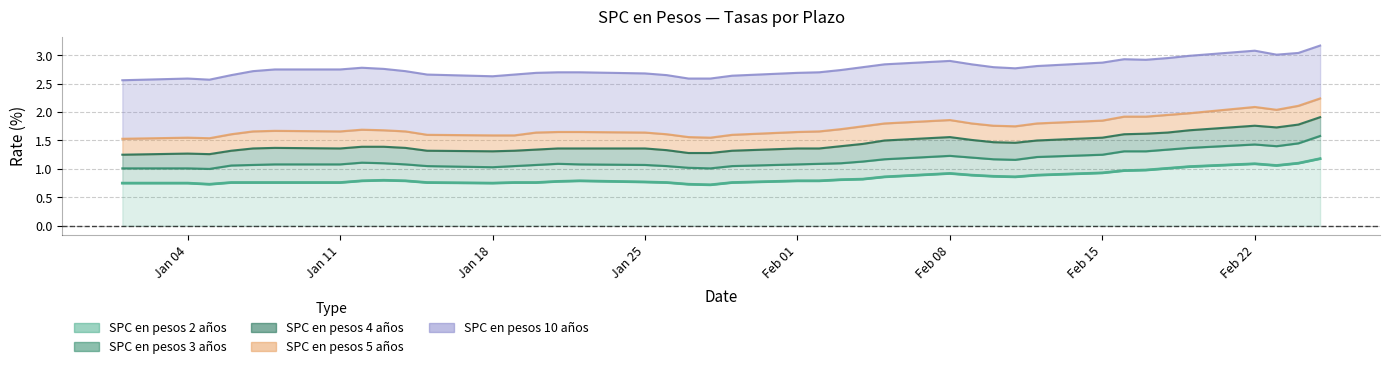

What value does the SPC en pesos 2 años series have at 17-02-2021?

1.0